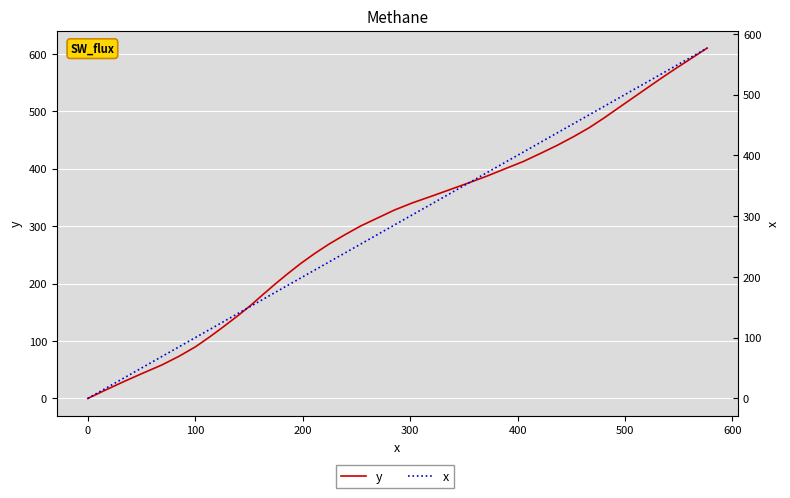

How many intersections are there between y and x?

1